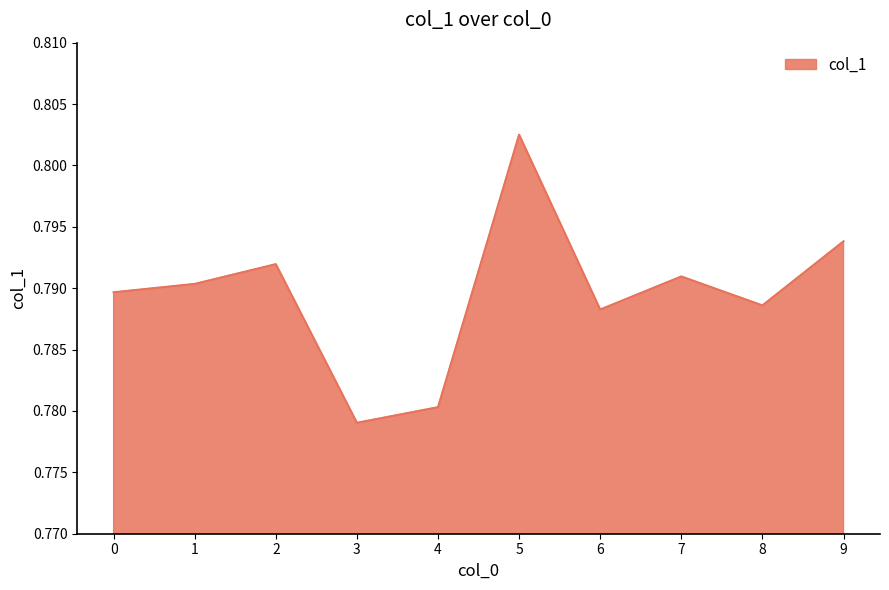

The chart shows a value of 0.2 at 2. True or false?

False